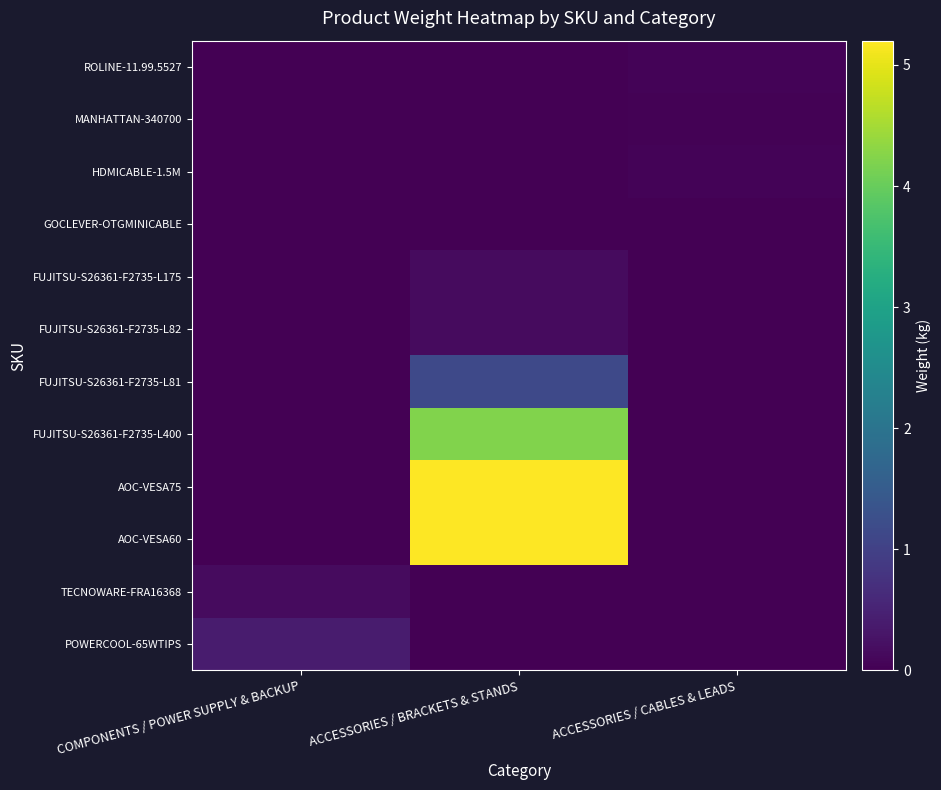

What is the maximum value shown in the chart?

5.2